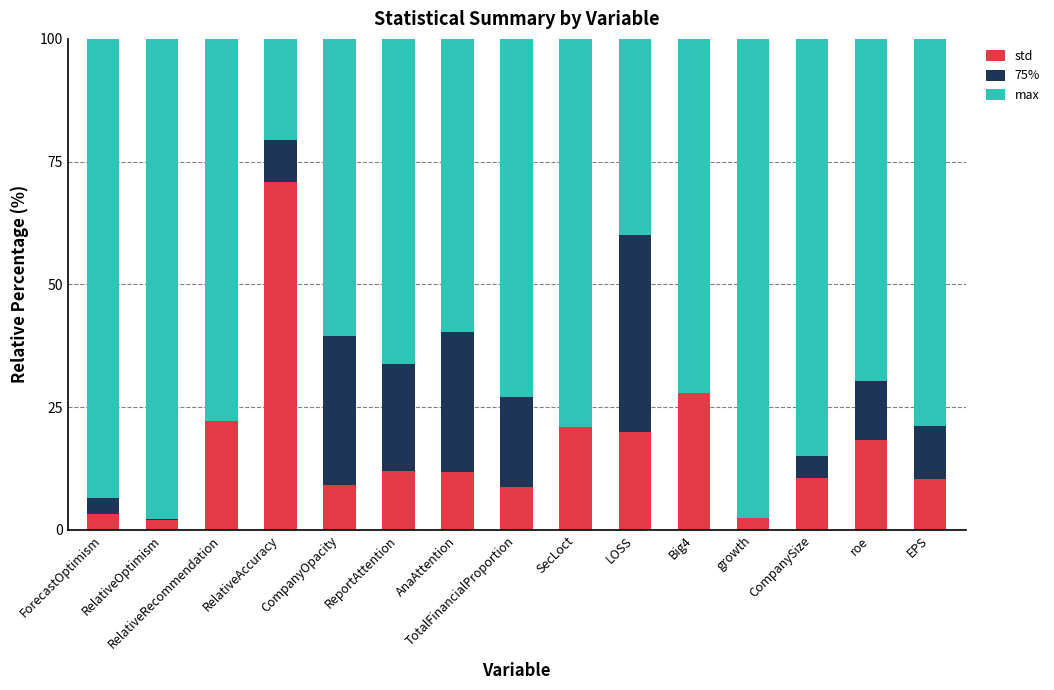

What is the total value across all series at ReportAttention?

100.0